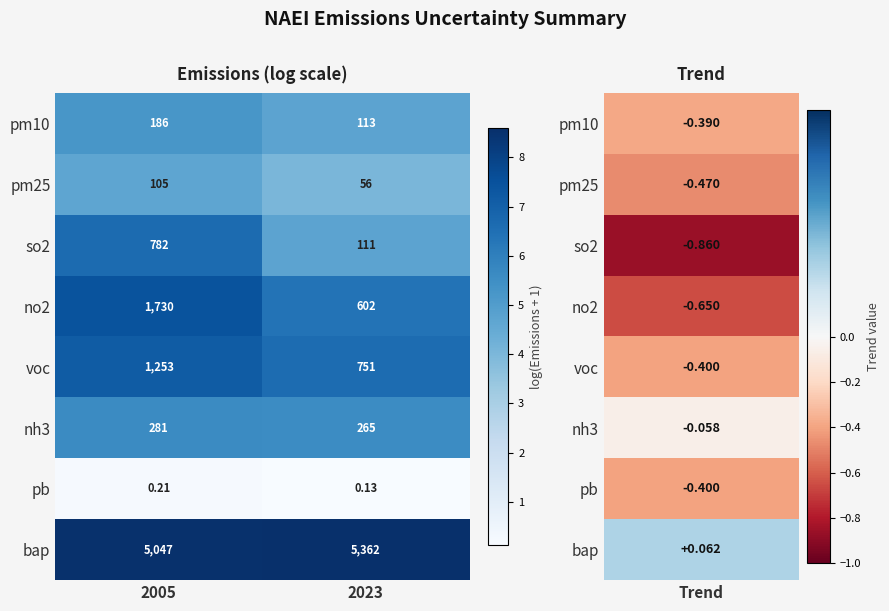

Which series has the largest total across all categories?

bap